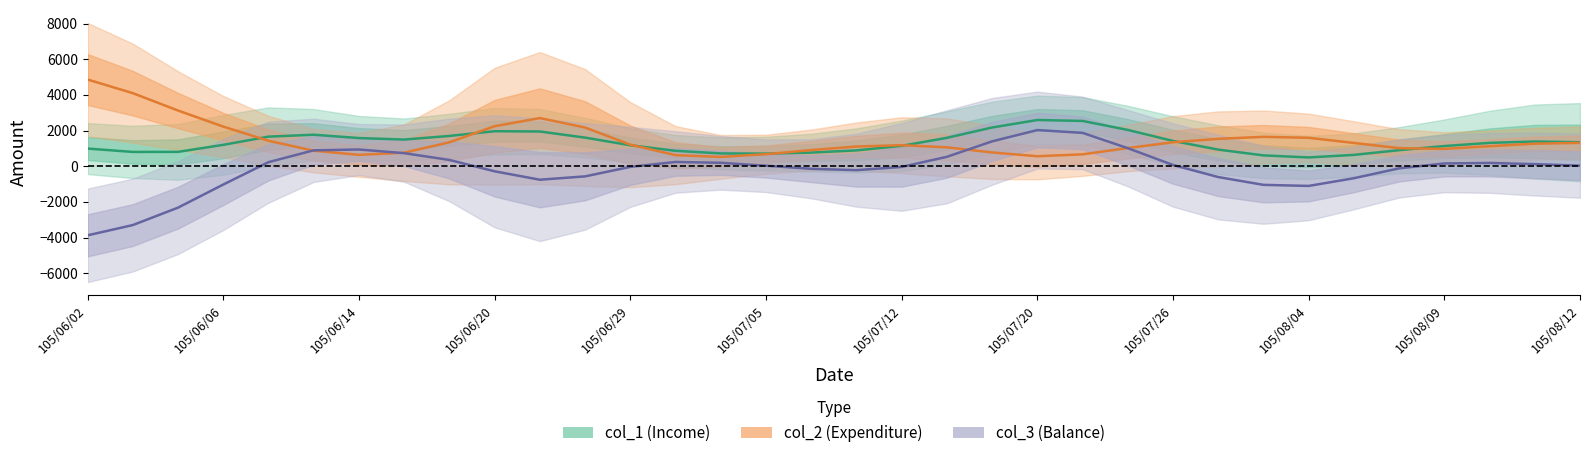

Count the number of categories in the chart.

34